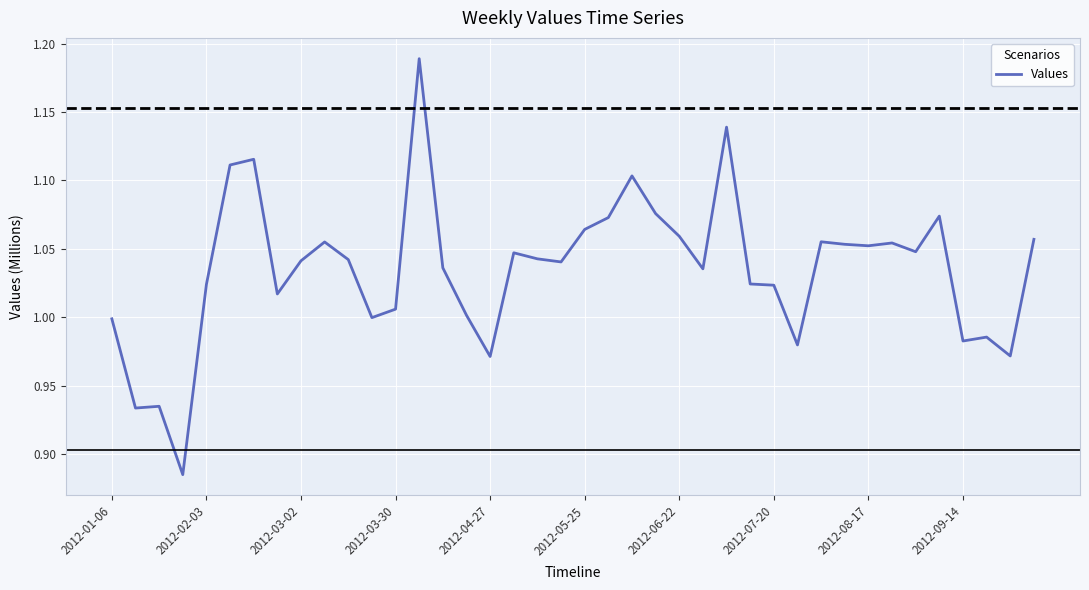

True or false: the data has more than 2 interior local peaks.

True